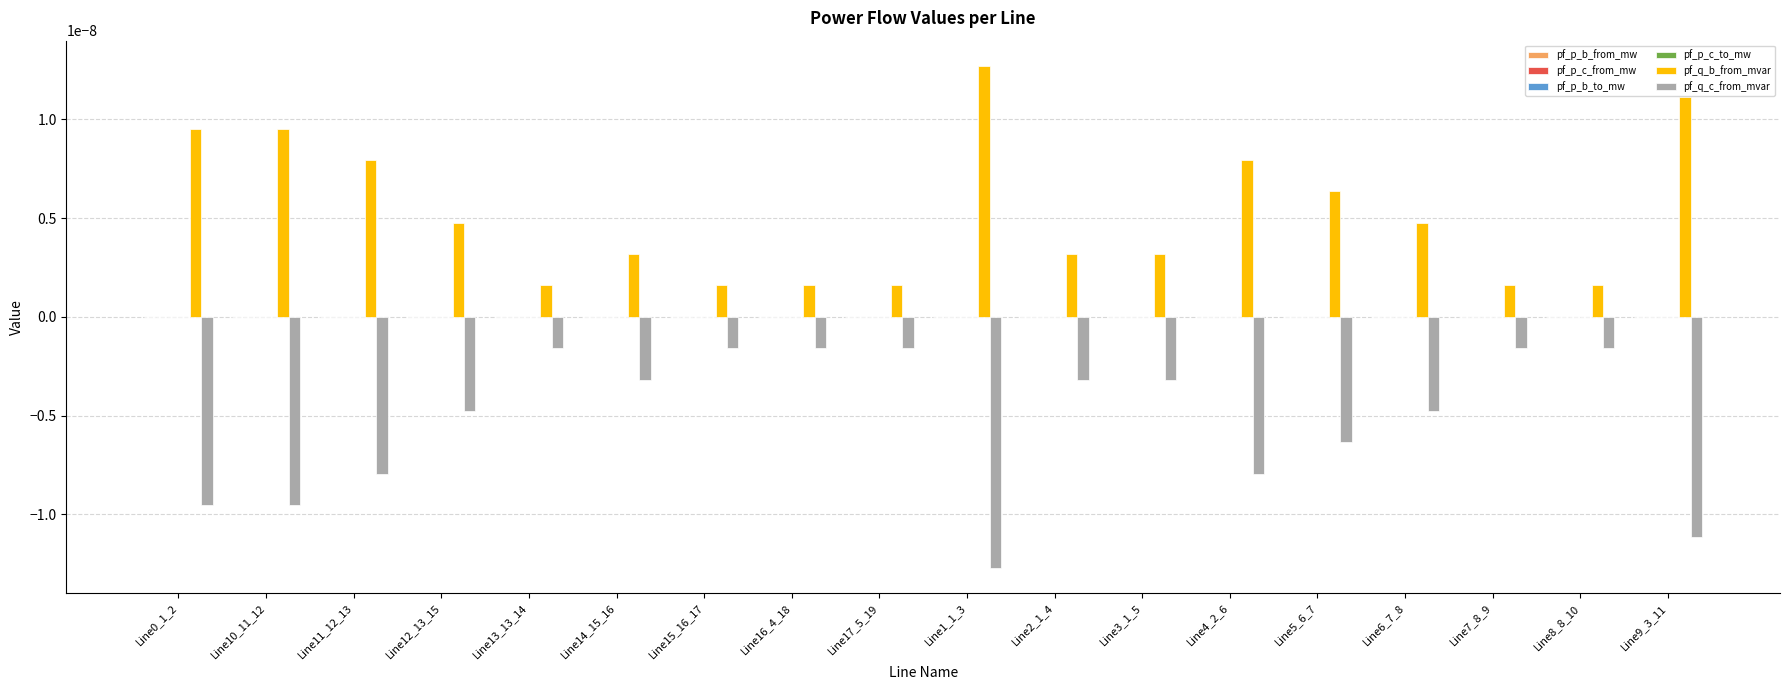

Which series has the largest total across all categories?

pf_q_b_from_mvar